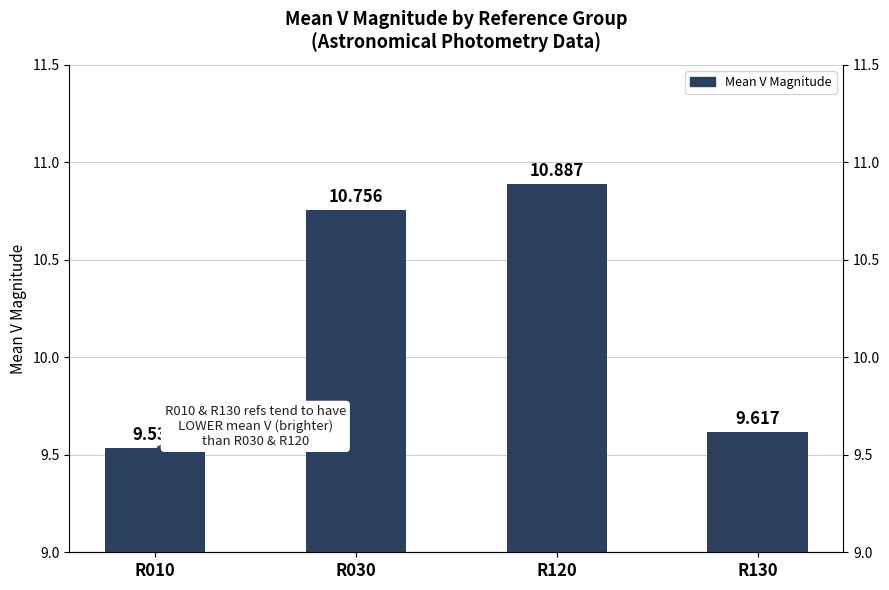

What is the greatest value displayed?

10.9